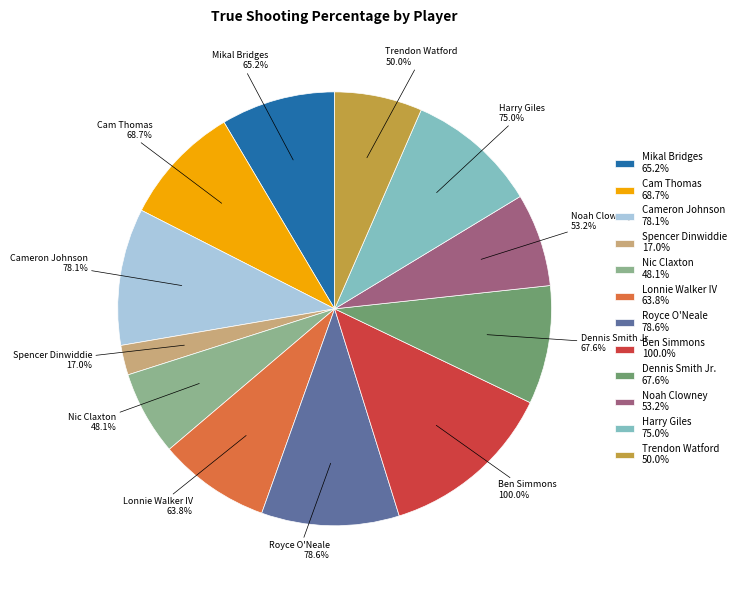

Is there a majority slice in this chart?

No